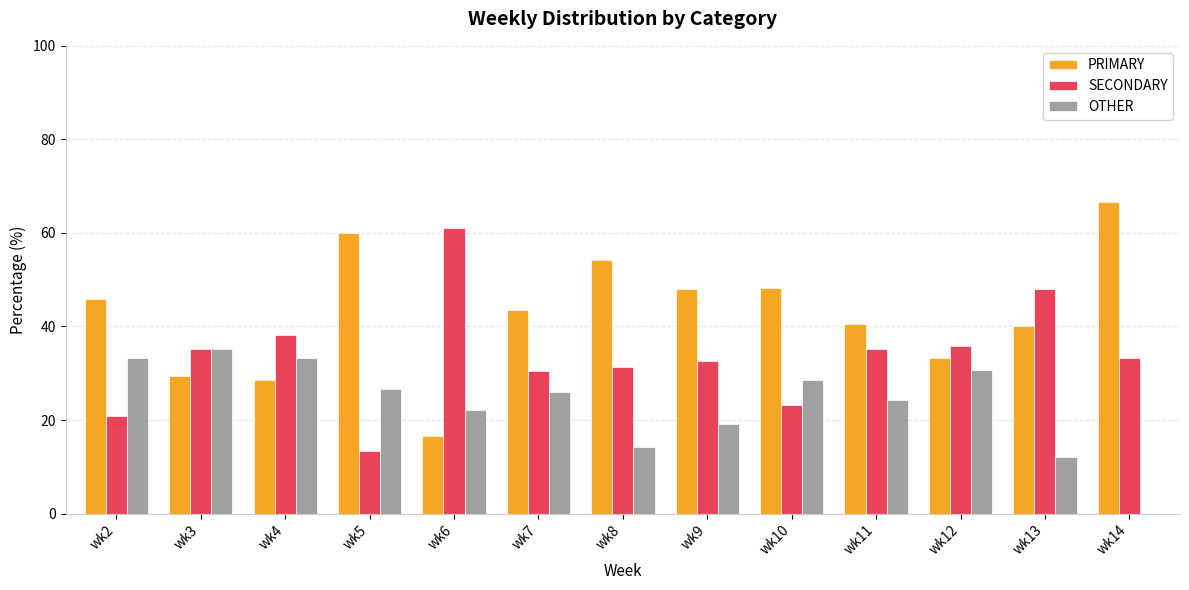

Which series has the largest range (max minus min)?

PRIMARY